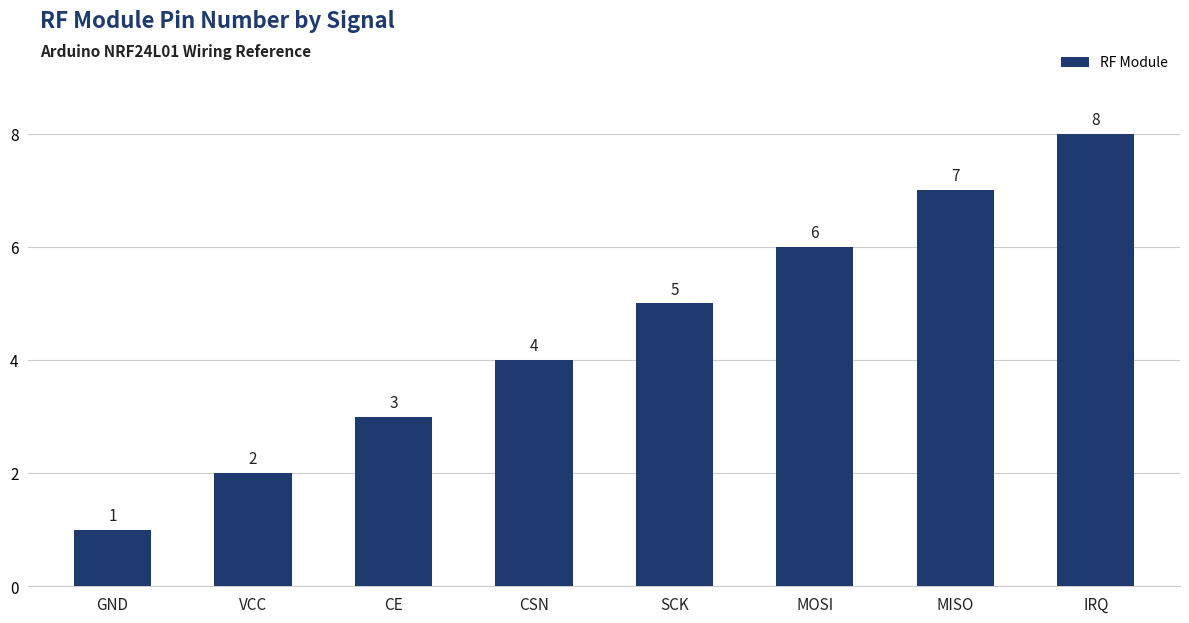

What is the smallest value displayed?

1